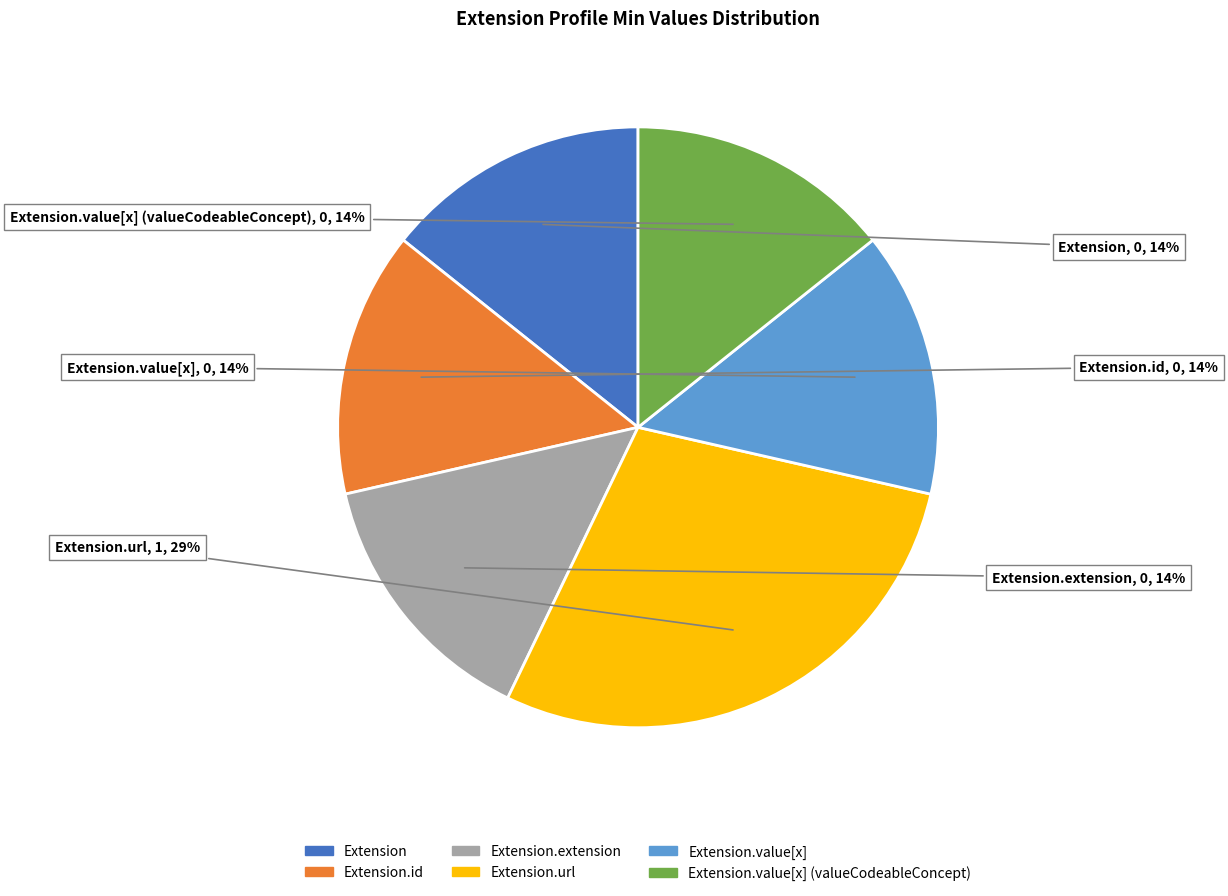

Is it true that Extension.url is 29% of the pie?

True